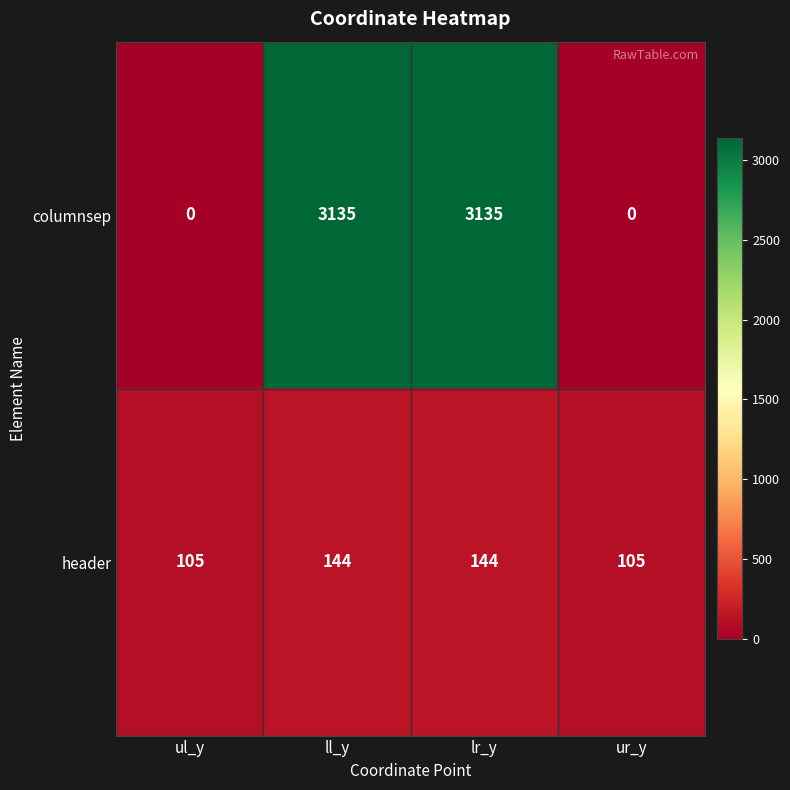

The header series shows 144 at ll_y. True or false?

True